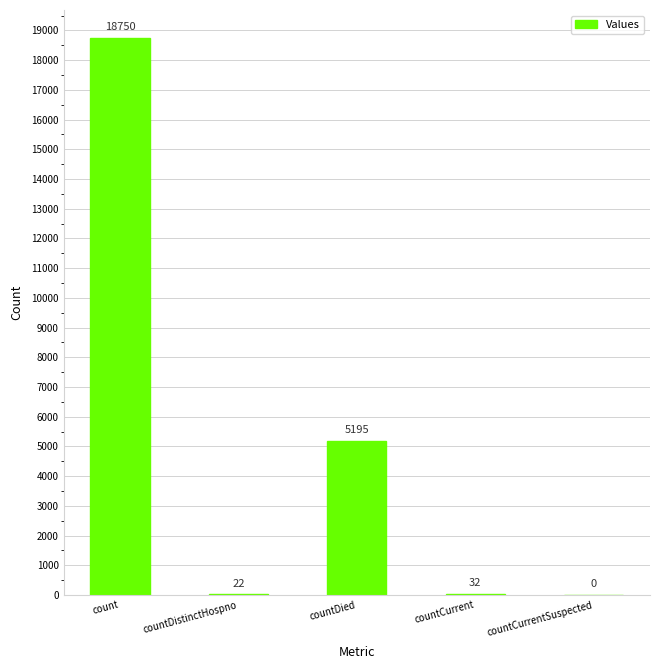

What is the maximum value shown in the chart?

18750